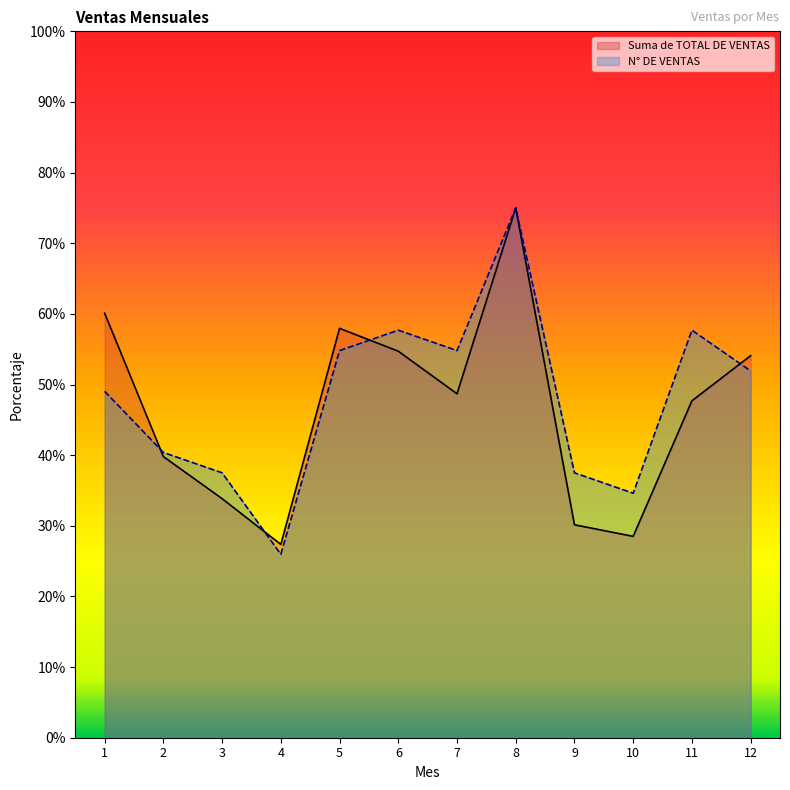

After their last crossing, which series has the higher values: Suma de TOTAL DE VENTAS or N° DE VENTAS?

Suma de TOTAL DE VENTAS